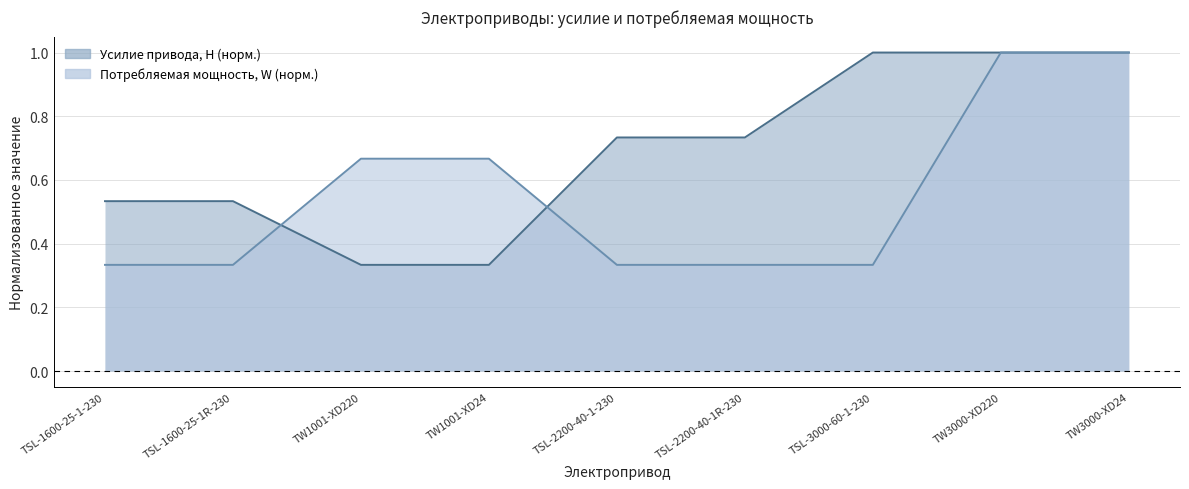

List the series in order of their peak value, highest first.

Усилие привода, Н, Потребляемая мощность, W